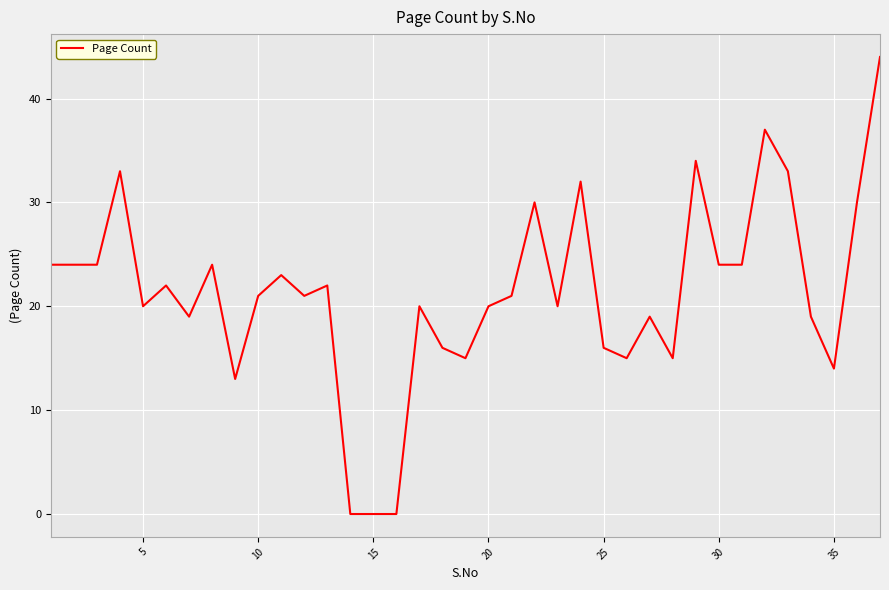

What is the difference between the maximum and minimum values?

44